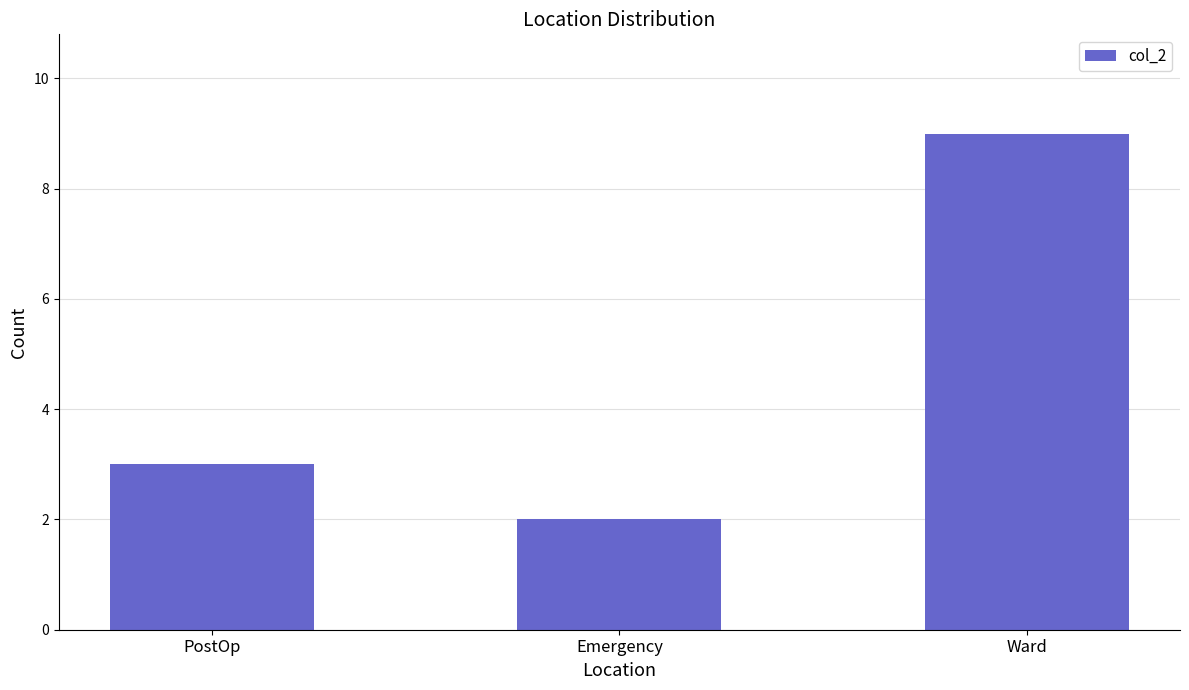

What position from the right is PostOp?

3